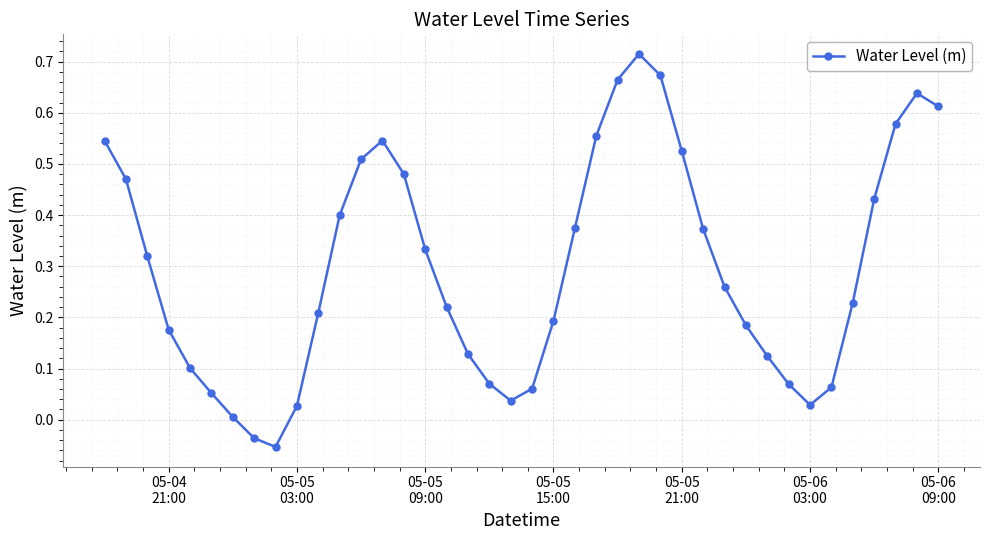

How many points are higher than both their immediate neighbors (excluding endpoints)?

3